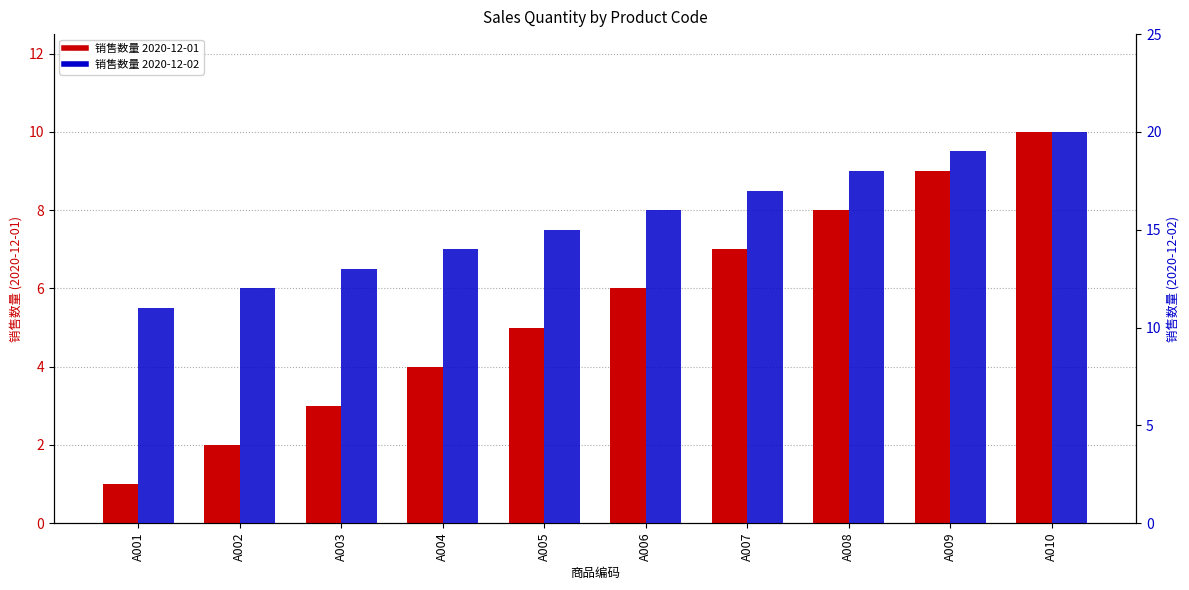

Is it true that 2020-12-02 equals 6 at A006?

False